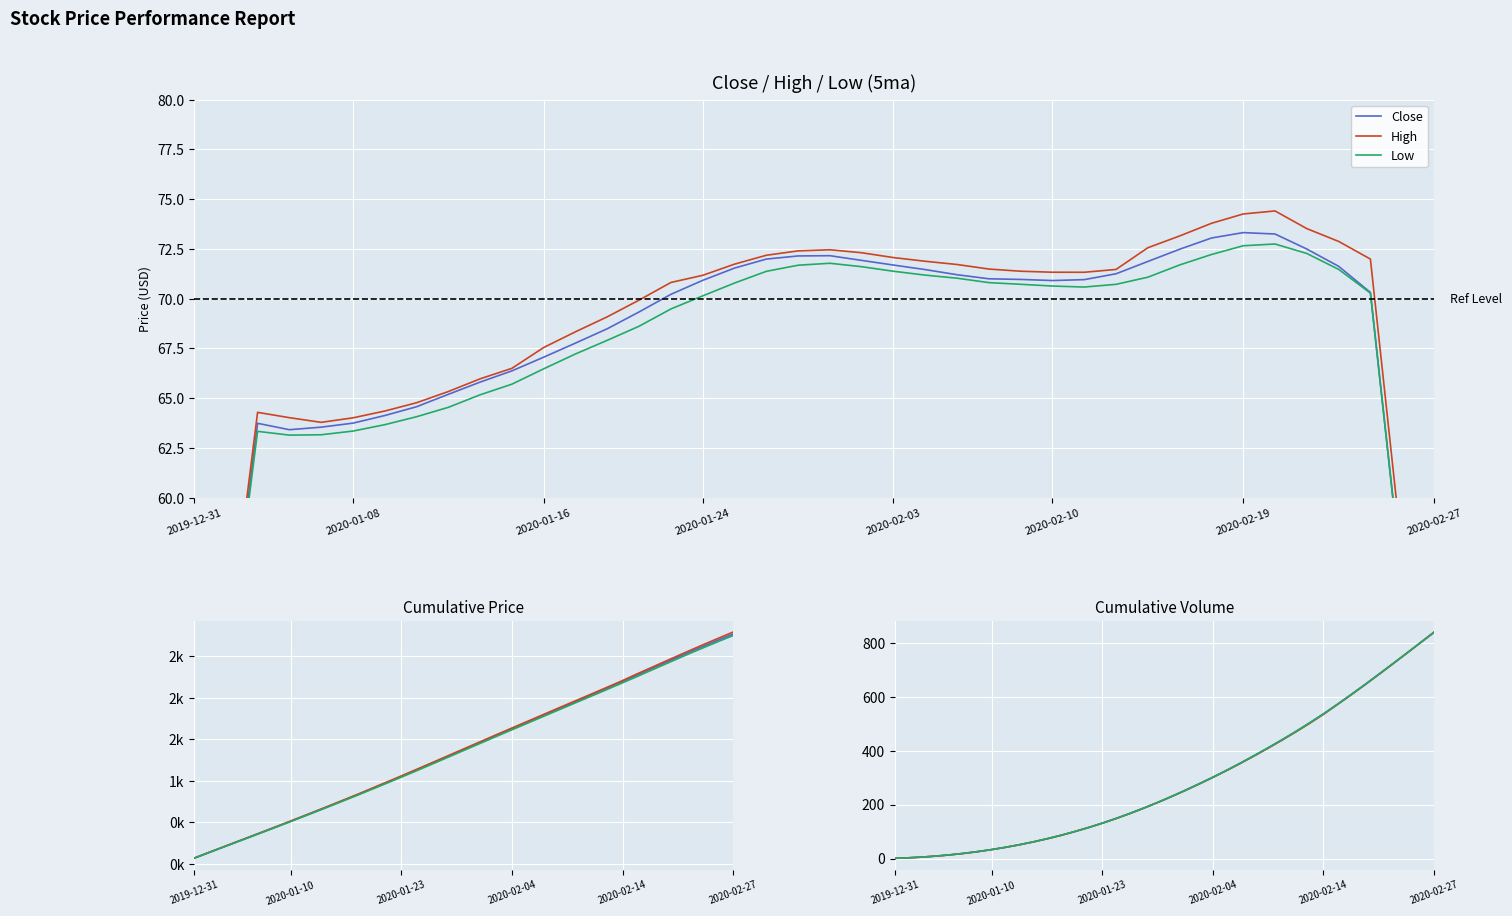

What is the lowest value of the Close series?

0.9